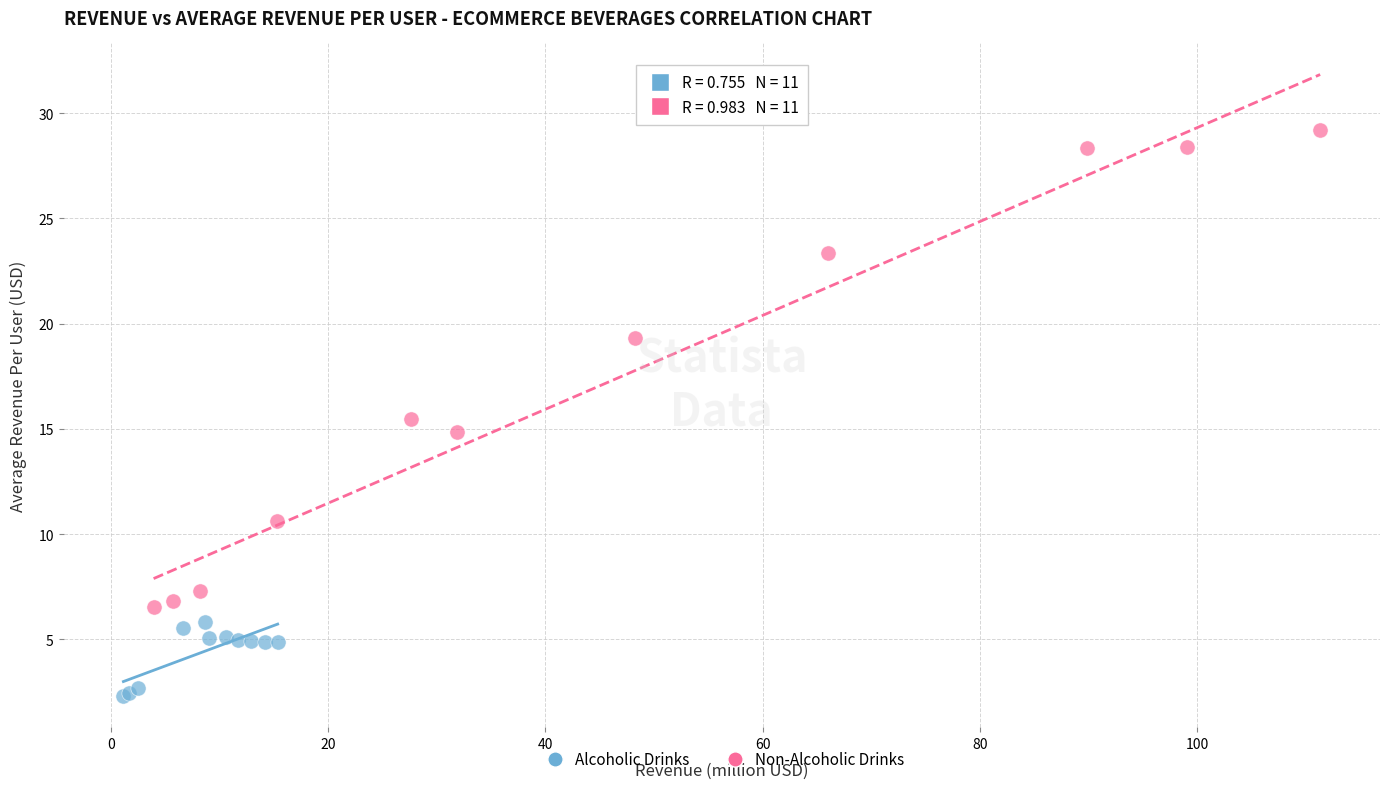

Which series contains the lowest Y value?

Alcoholic Drinks